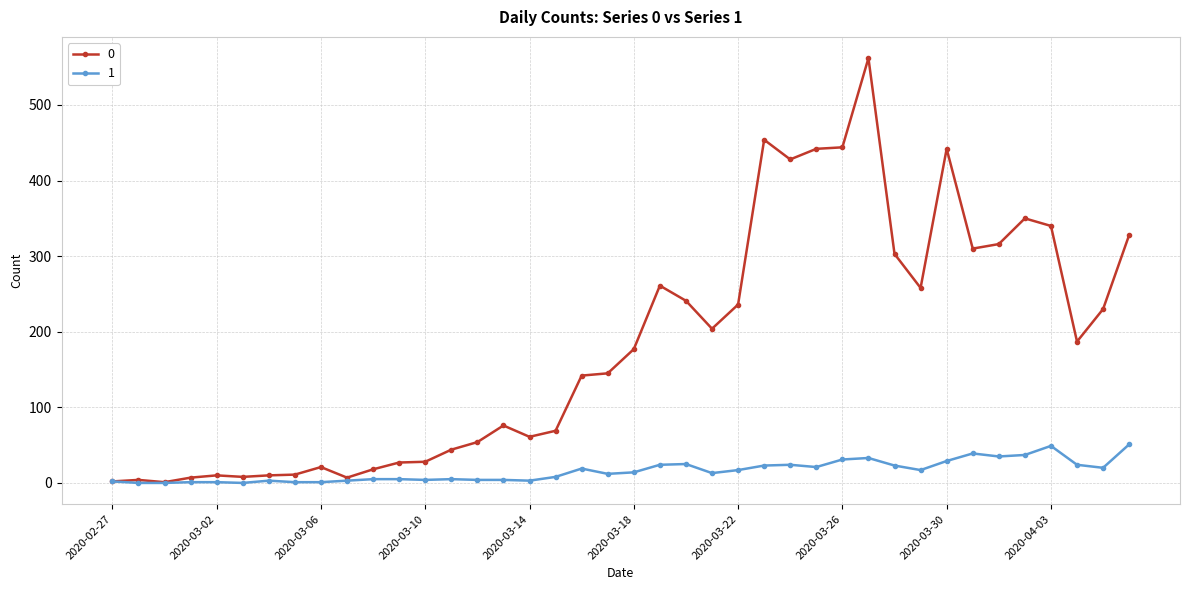

What is the maximum value shown in the chart?

562